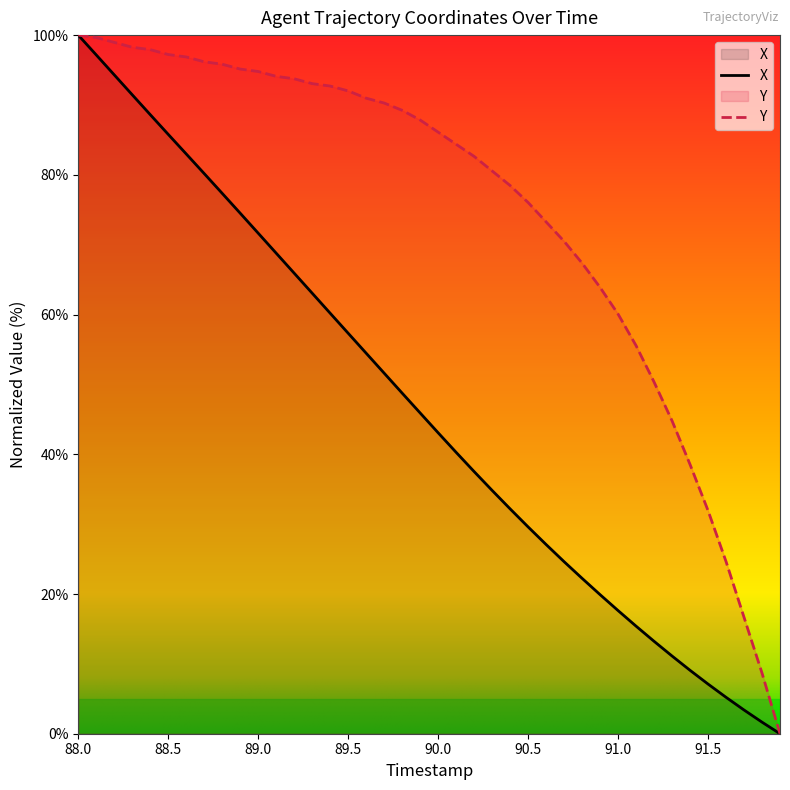

True or false: Y has more than 0 interior local peaks.

False